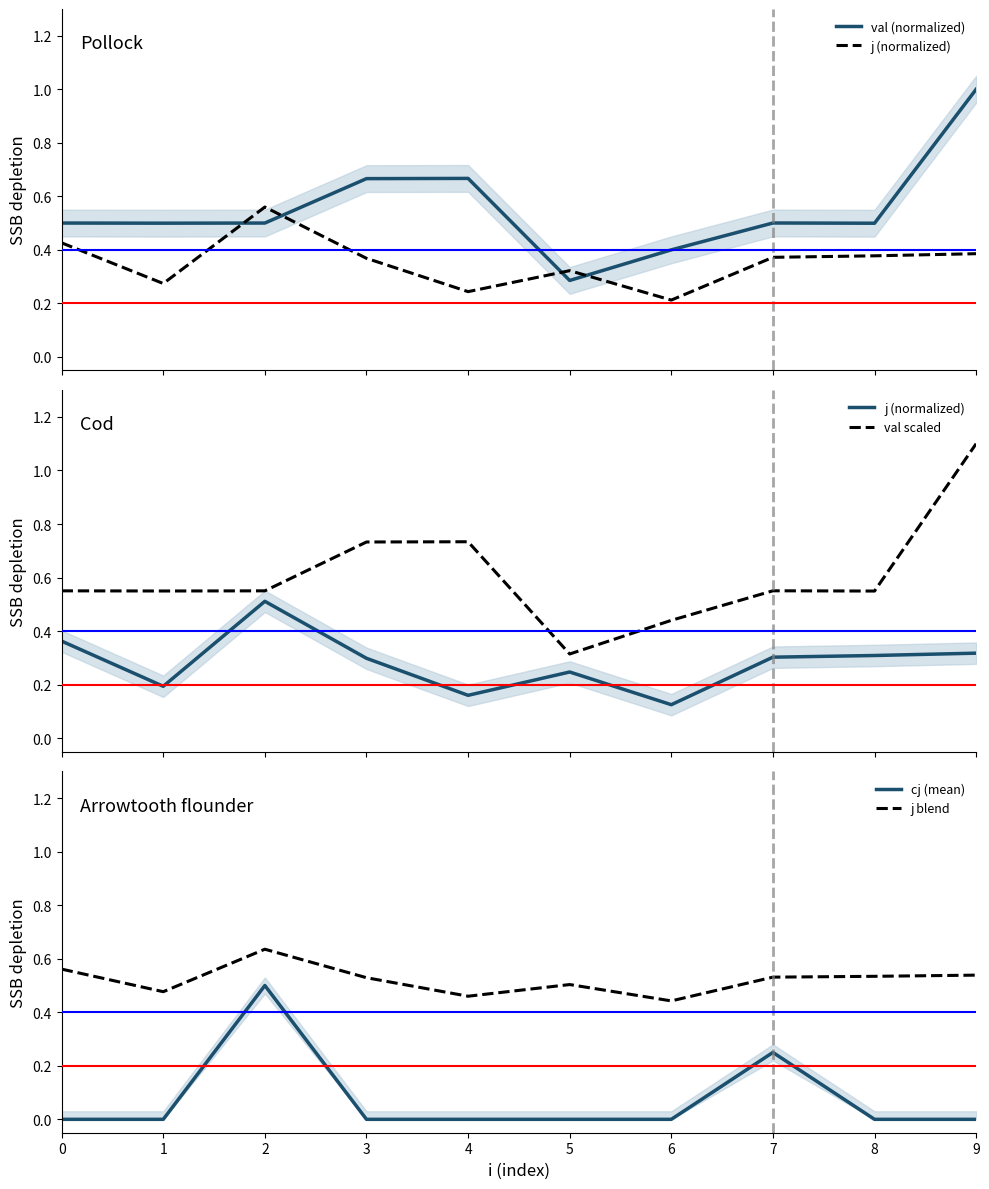

What is the approximate value of val (normalized) at 8?

0.5